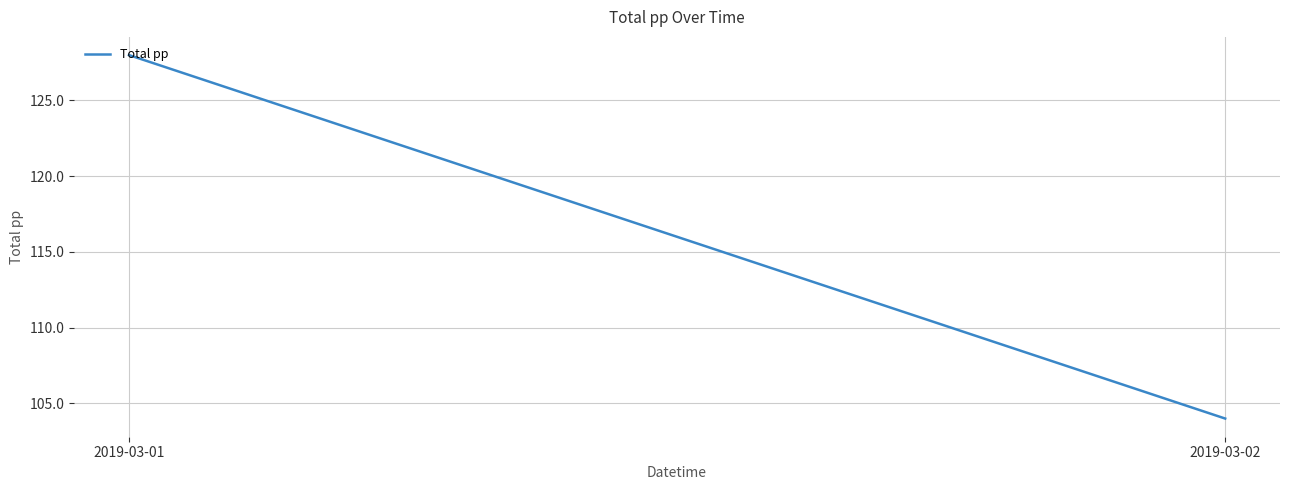

List the labels in order of value, smallest first.

2019-03-02, 2019-03-01